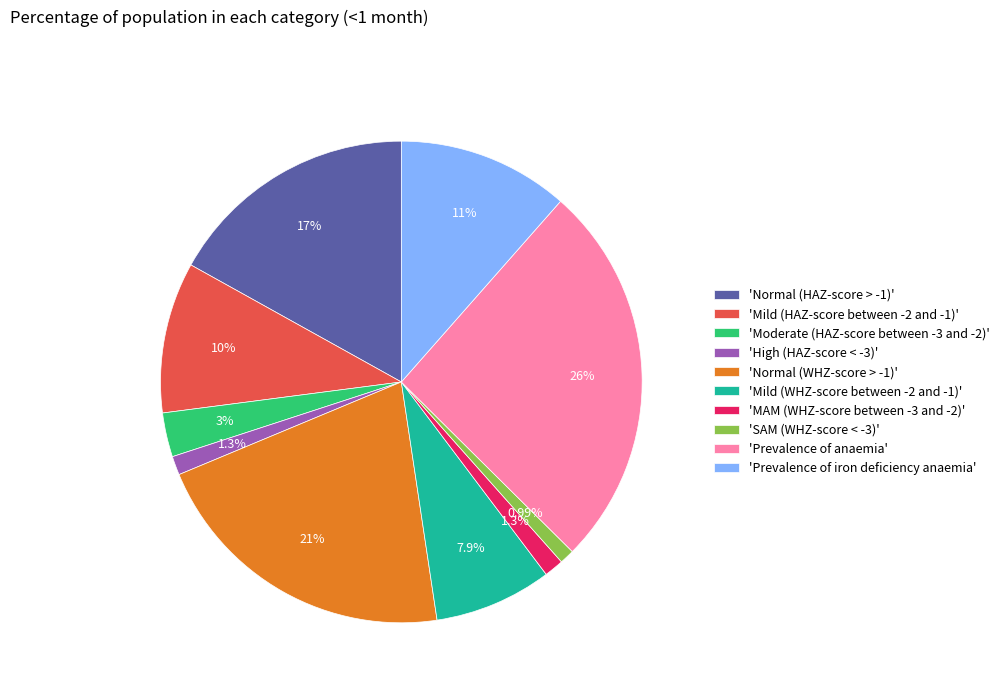

How many segments does this pie chart have?

10